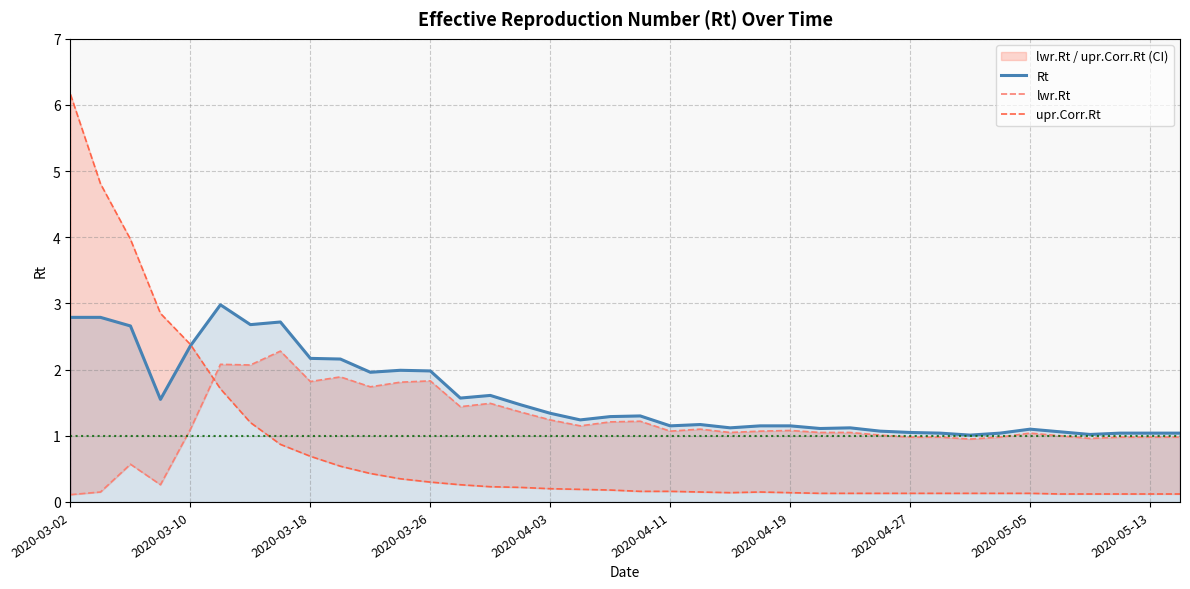

The Rt series shows 2.8 at 2020-03-02. True or false?

True